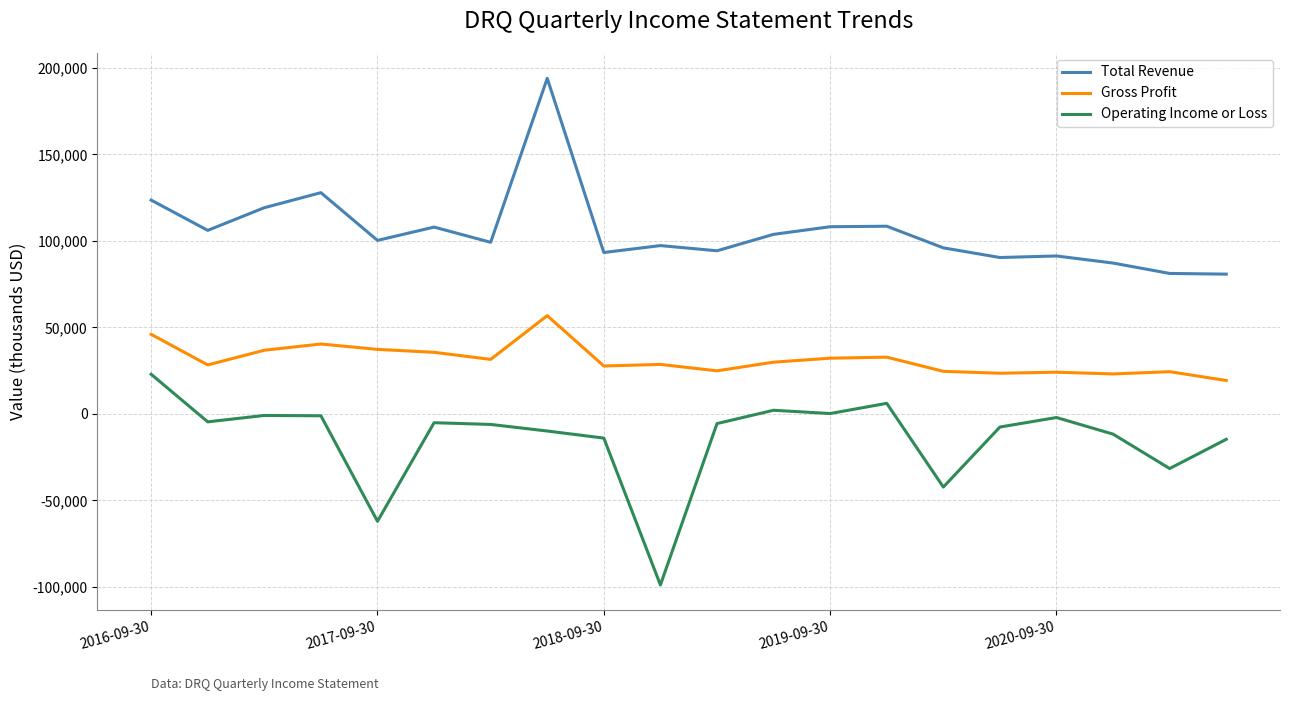

Rank the series by their maximum value, from highest to lowest.

Total Revenue, Gross Profit, Operating Income or Loss